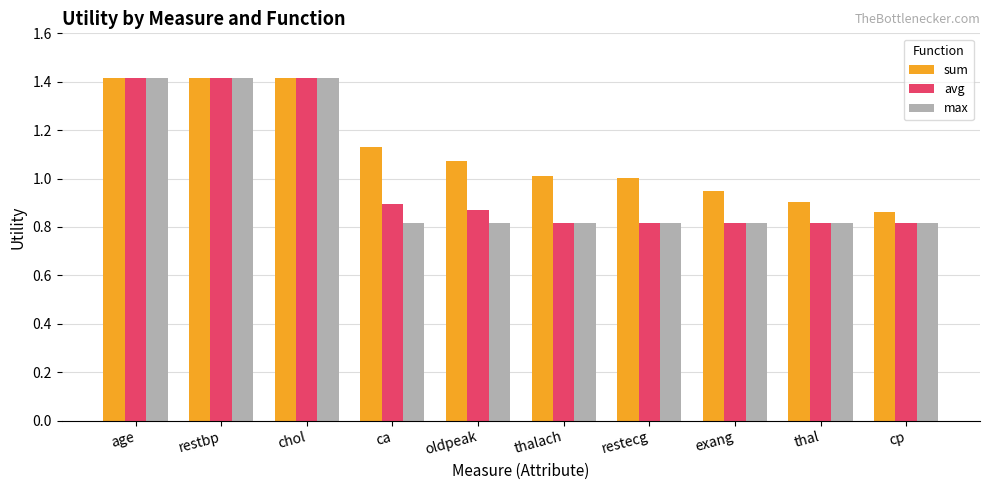

Are the bars horizontal?

No